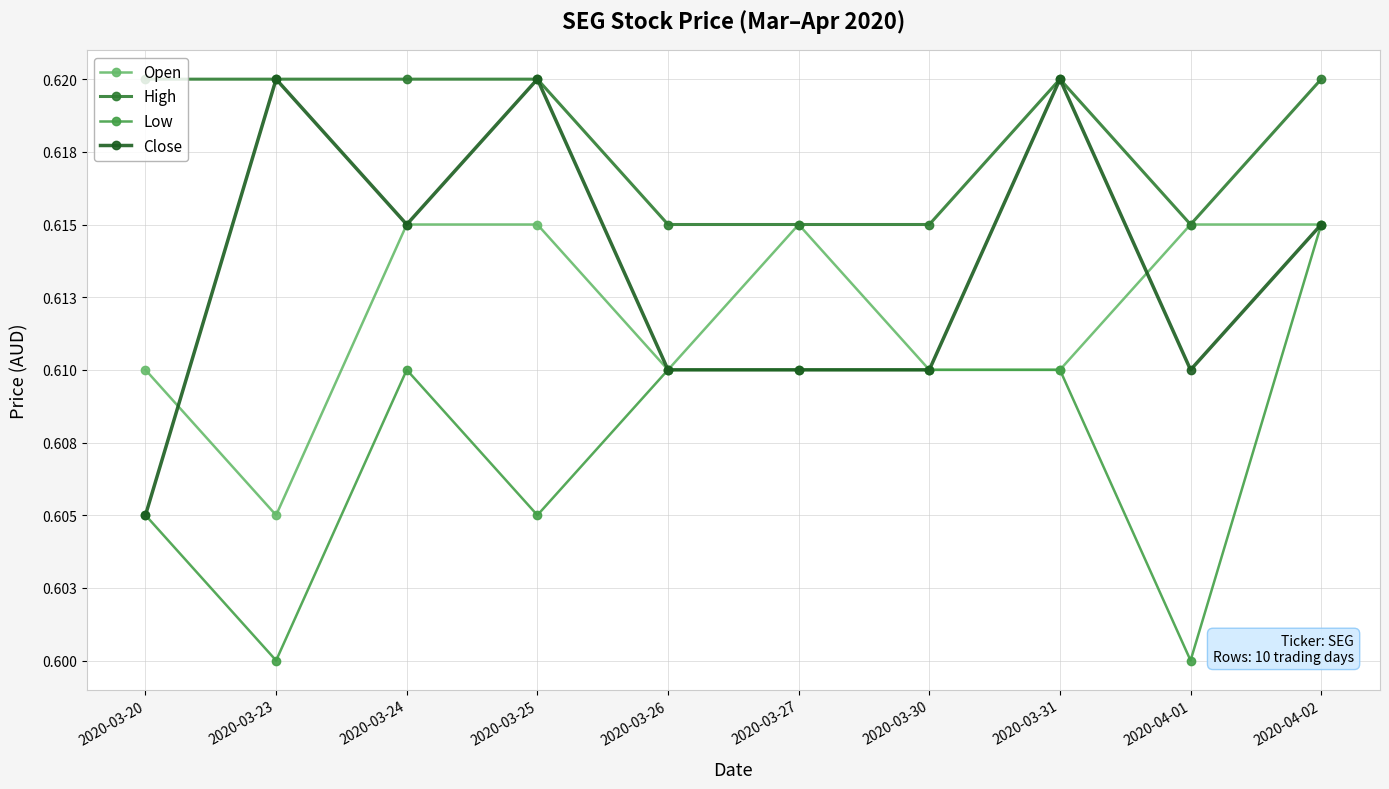

Which series changed the most between 2020-03-23 and 2020-03-31?

Low